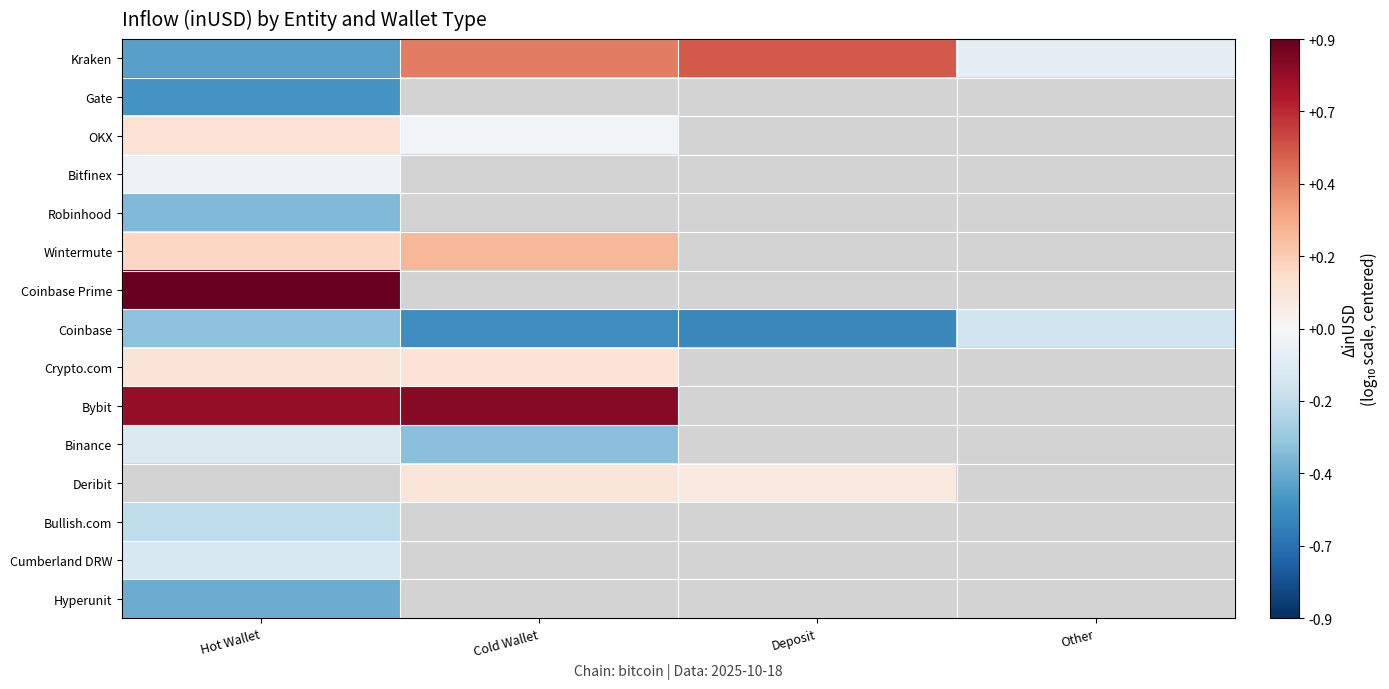

Is it true that Bullish.com equals -0.2 at Hot Wallet?

True